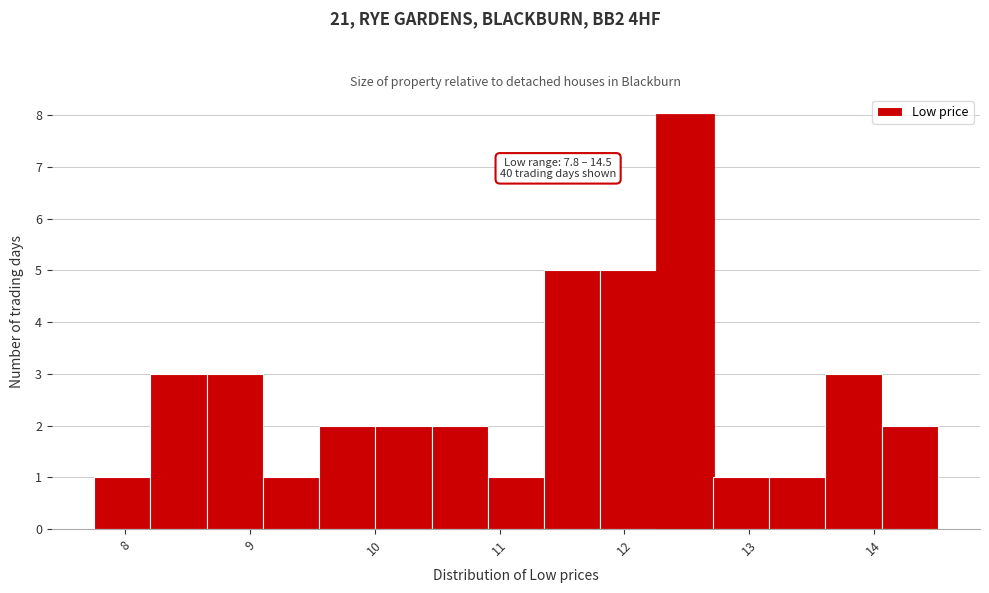

Over which range of the x-axis is the bar tallest?

12.3 to 12.7